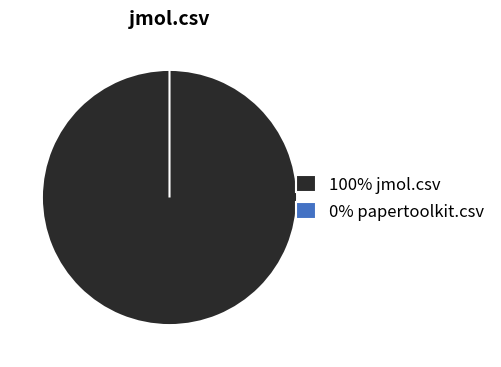

How many segments does this pie chart have?

2